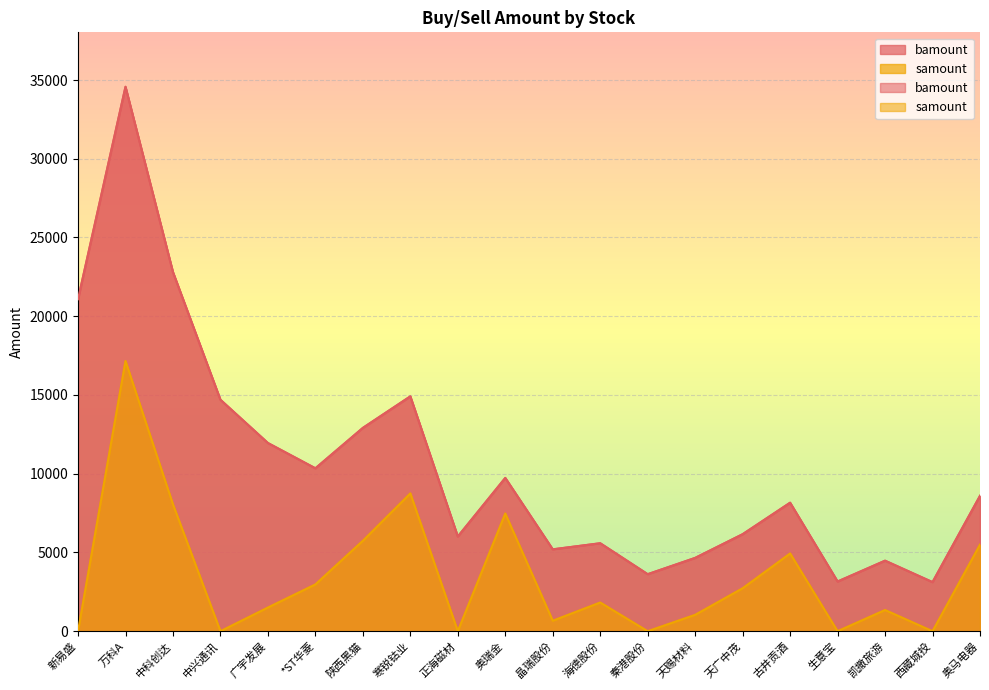

How many series are shown in this chart?

2